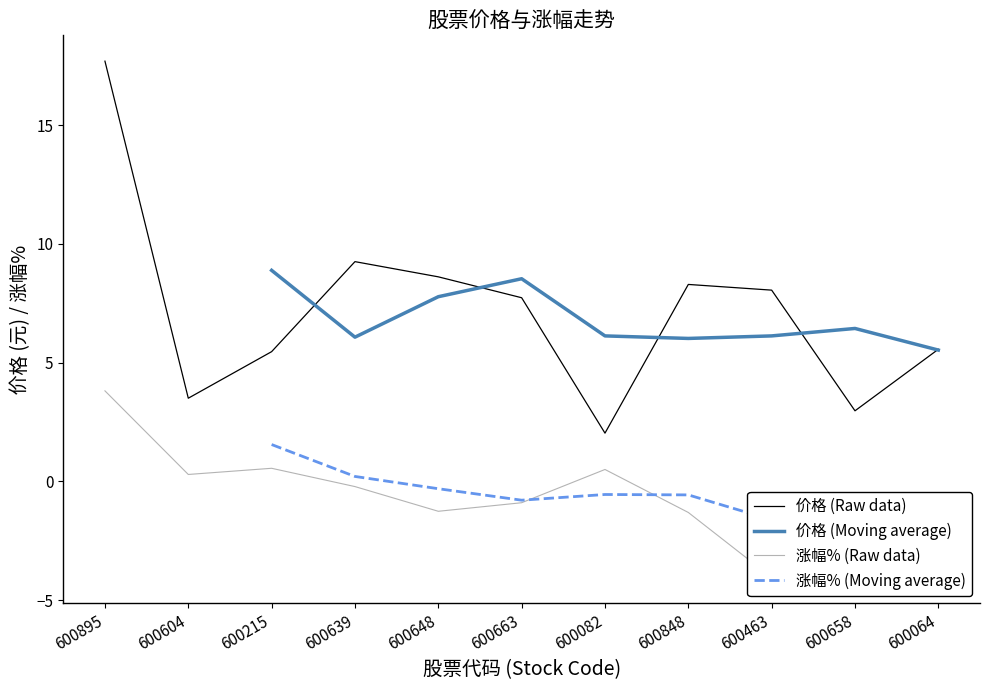

Is this an area chart (filled region under the line)?

No